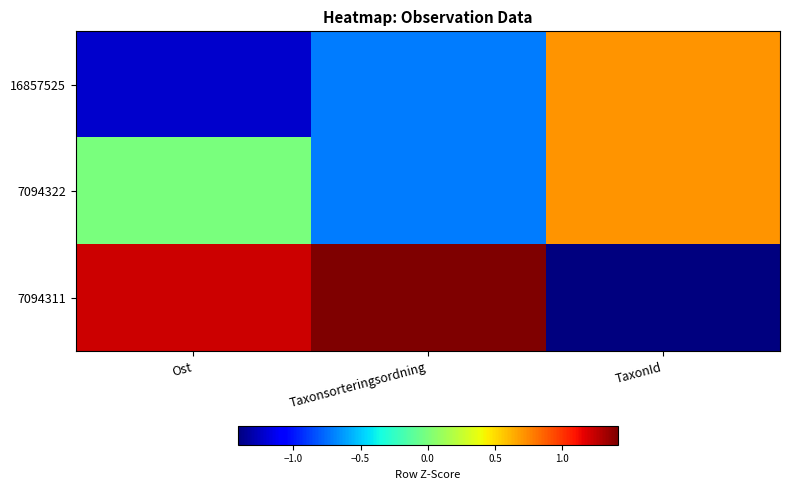

At TaxonId, list the series in order from smallest to largest.

7094311, 16857525, 7094322